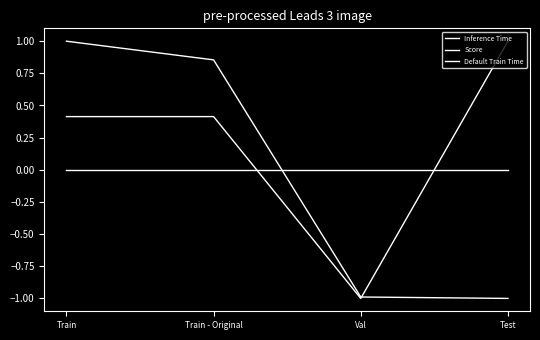

Where is Default Train Time nearest to the value 0?

Train